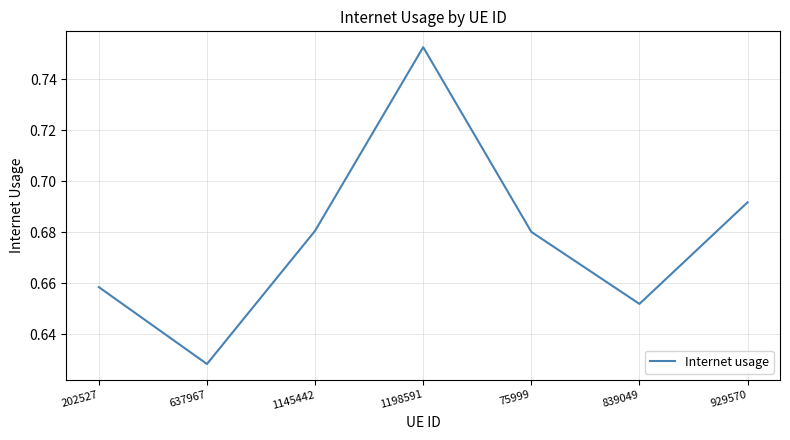

Where is the first local minimum?

637967